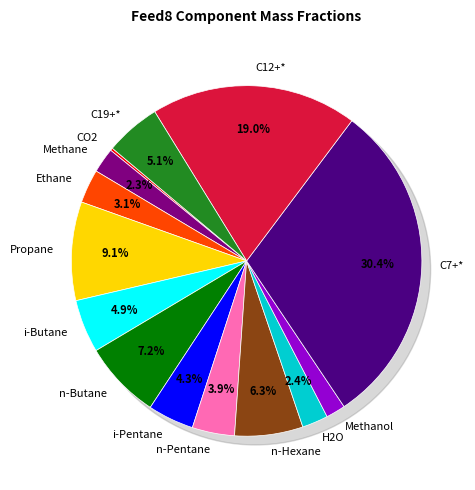

Which category has the smallest portion of the pie?

CO2